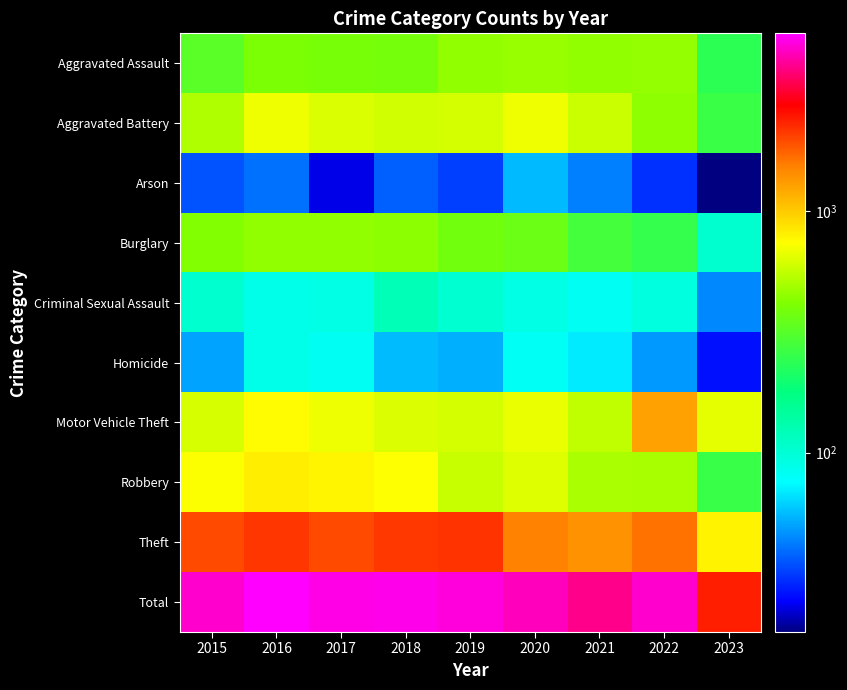

Which series has the largest total across all categories?

Total